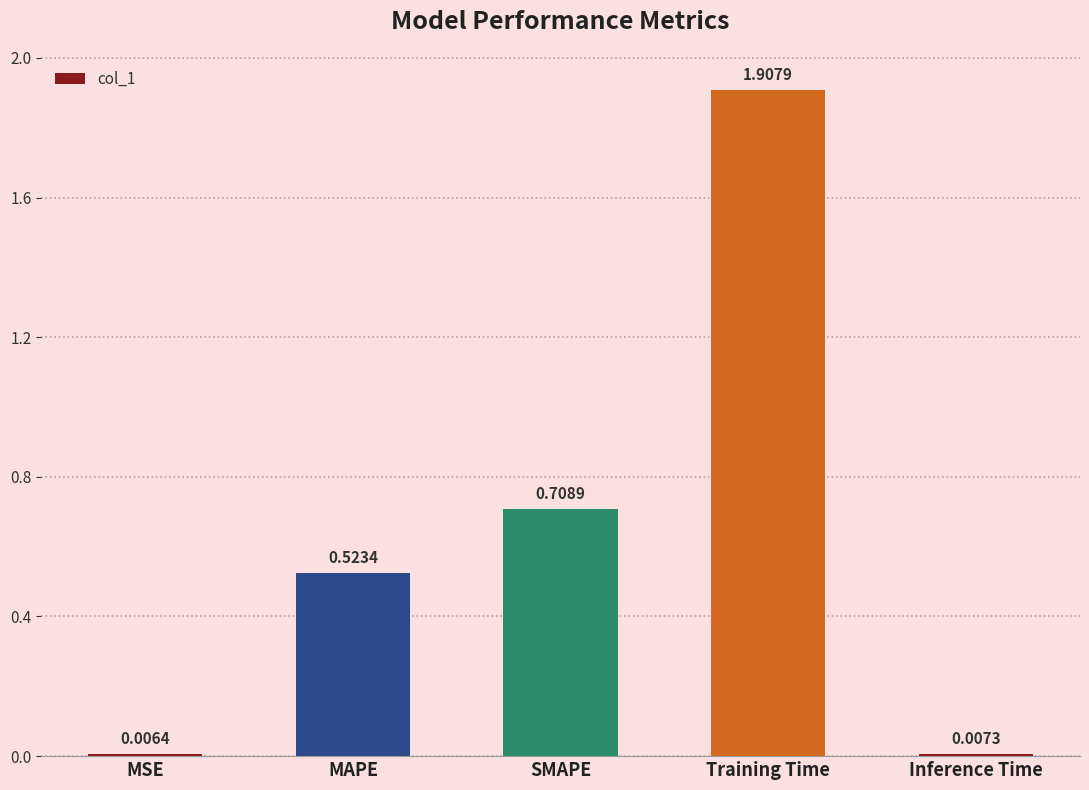

Rank the categories by value from highest to lowest.

Training Time, SMAPE, MAPE, Inference Time, MSE